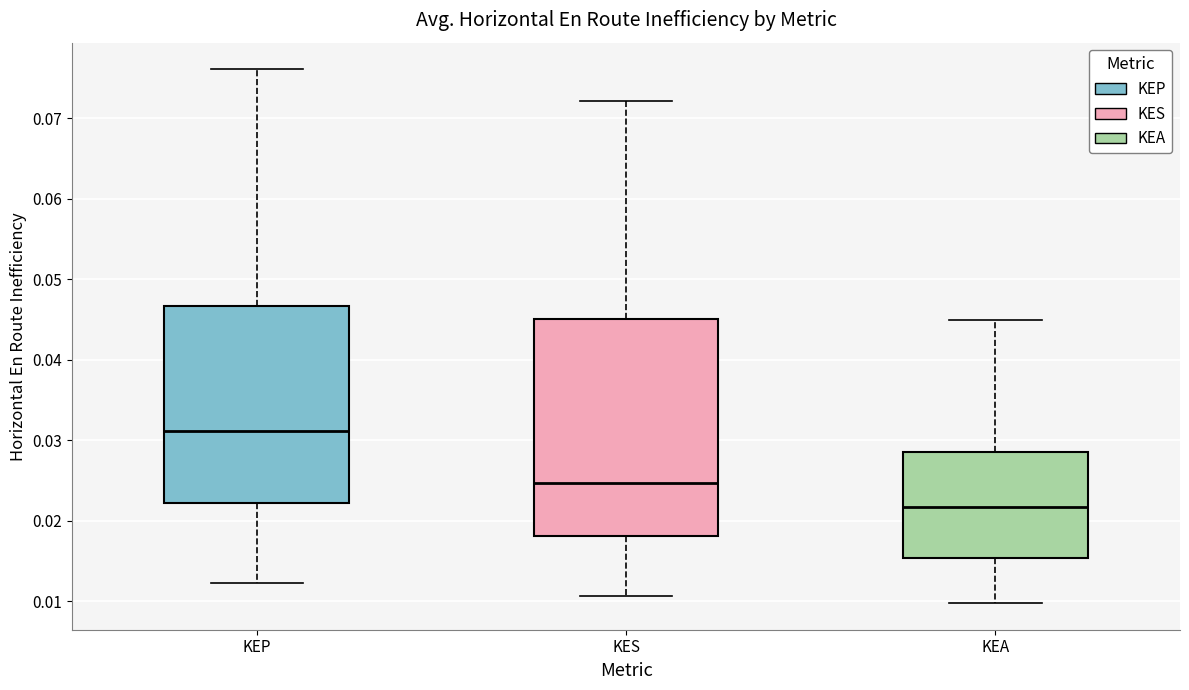

Reading left to right, transcribe this box plot: for each box, give where its median line is, the range the box spans, and where its two whiskers end, as read against the y-axis. The values are not printed on the chart, so give them approximately, as read against the axis.

KEP: median 0.031, box 0.022 to 0.047, whiskers 0.012 to 0.076
KES: median 0.025, box 0.018 to 0.045, whiskers 0.011 to 0.072
KEA: median 0.022, box 0.015 to 0.029, whiskers 0.010 to 0.045